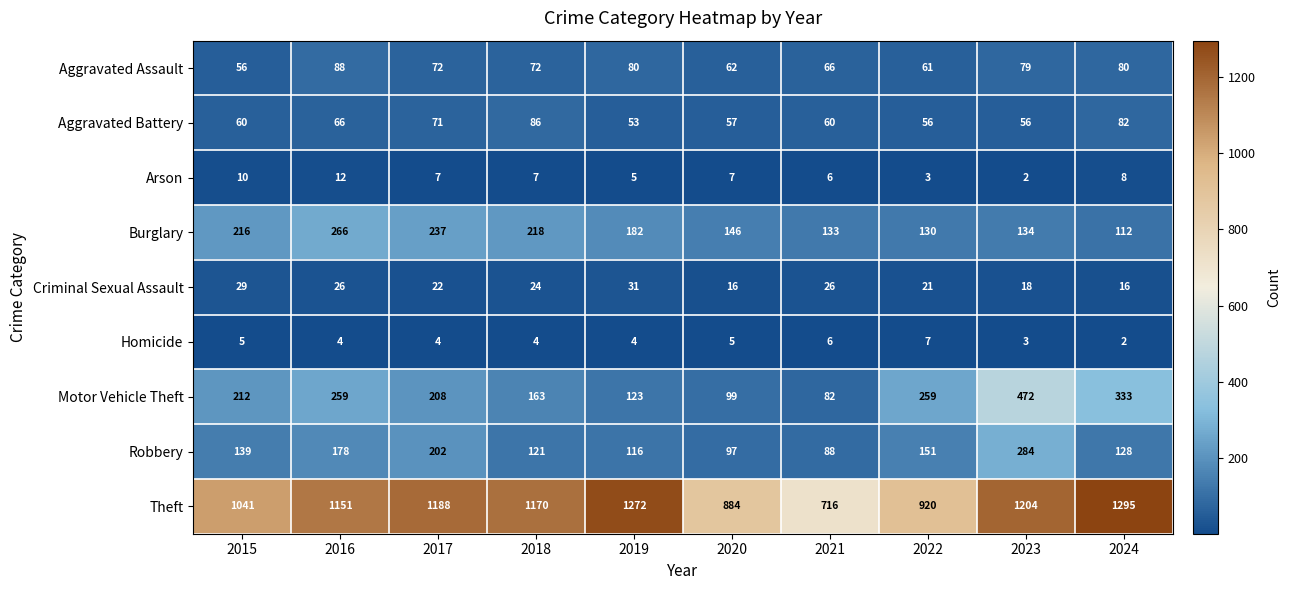

At which label is Aggravated Battery closest to 69?

2017